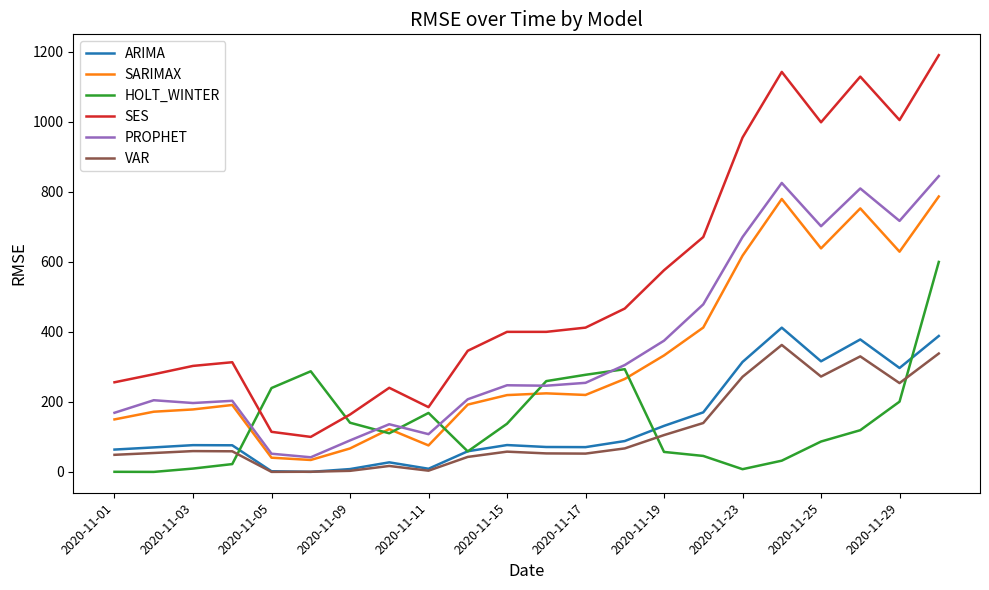

True or false: ARIMA has more than 2 interior local peaks.

True